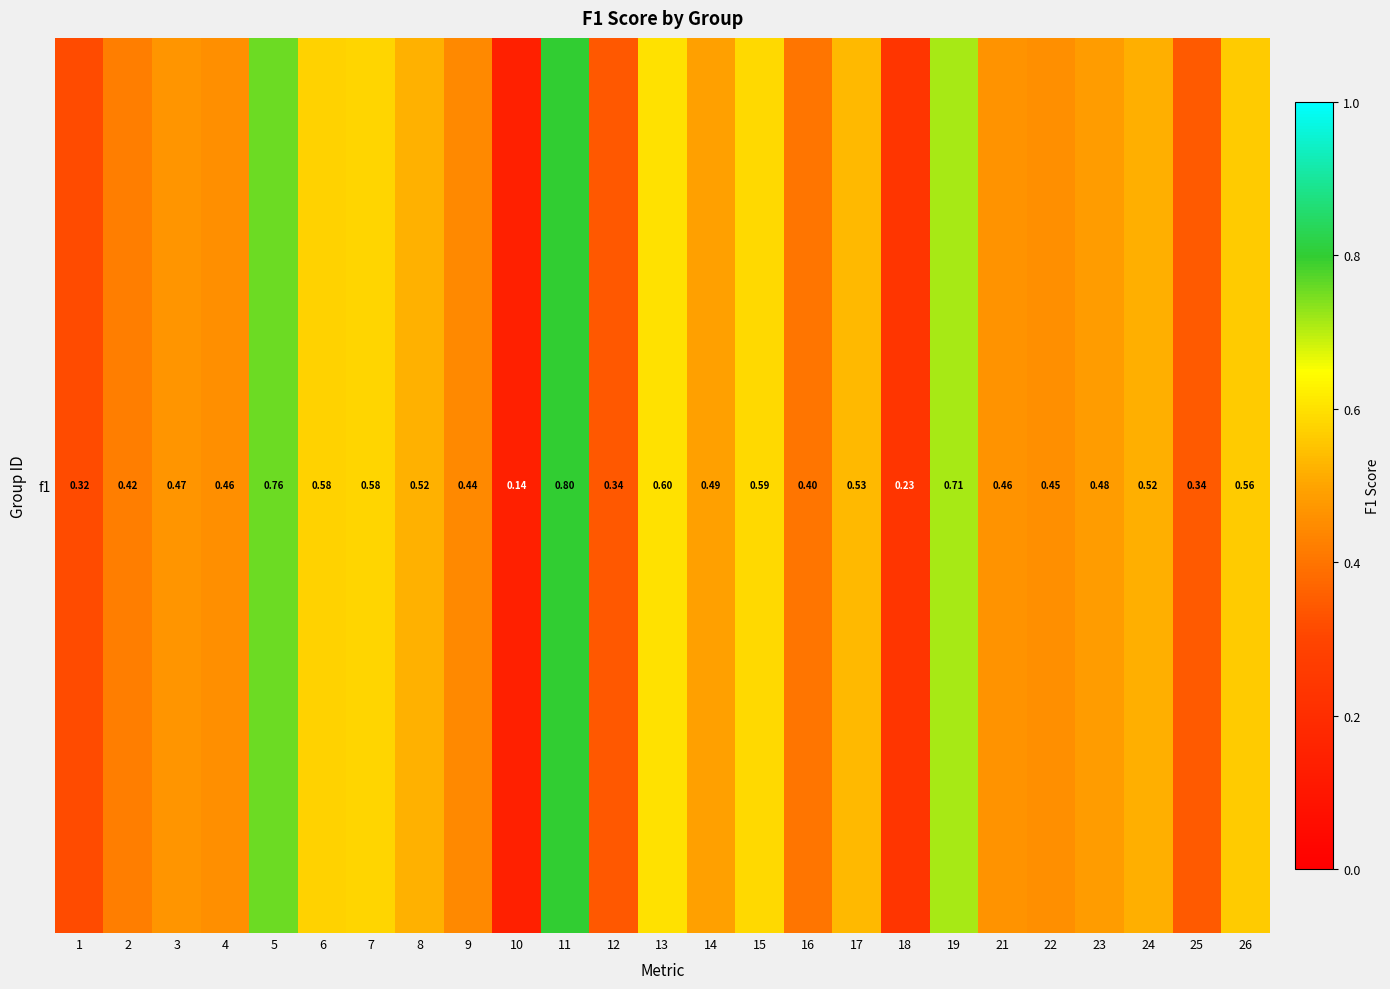

Reading right to left, transcribe all the data shown in this chart.

26=0.6	25=0.3	24=0.5	23=0.5	22=0.5	21=0.5	19=0.7	18=0.2	17=0.5	16=0.4	15=0.6	14=0.5	13=0.6	12=0.3	11=0.8	10=0.1	9=0.4	8=0.5	7=0.6	6=0.6	5=0.8	4=0.5	3=0.5	2=0.4	1=0.3